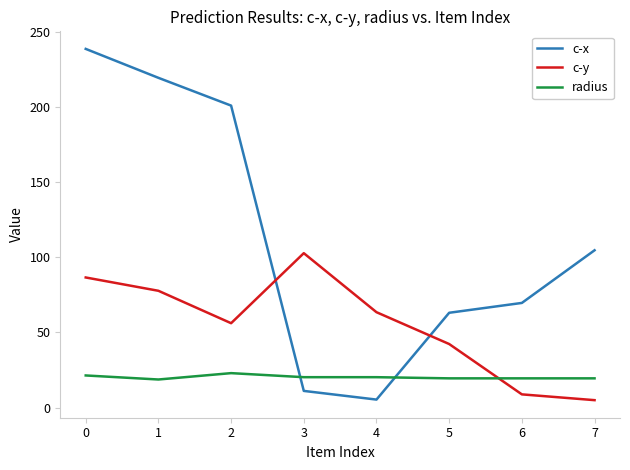

What is the sum of all c-y values?

442.7